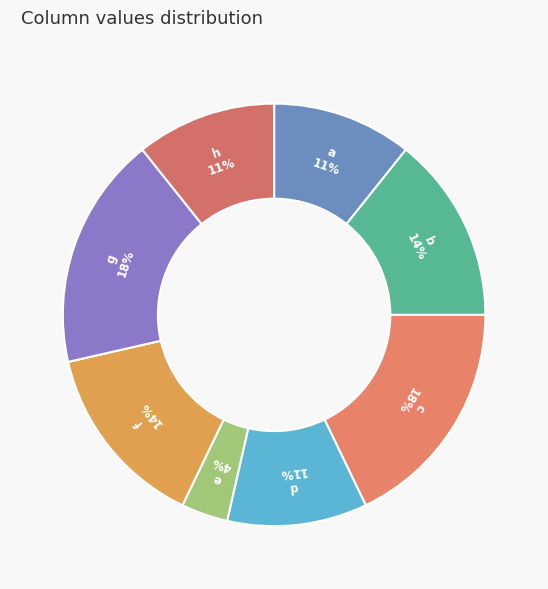

What is the smallest slice in the pie chart?

e